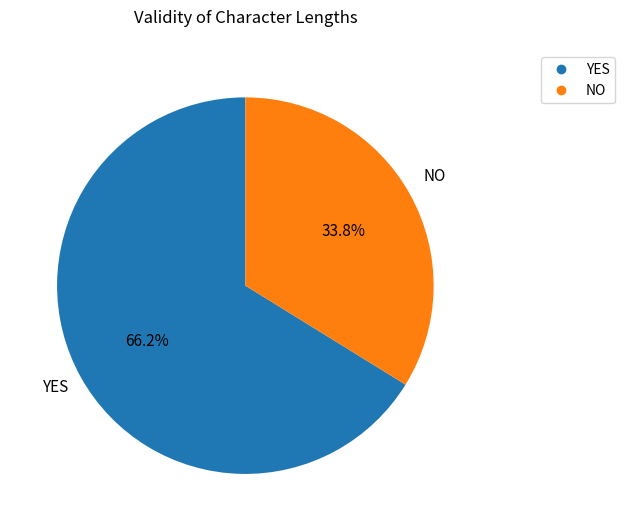

How many slices are in this pie chart?

2